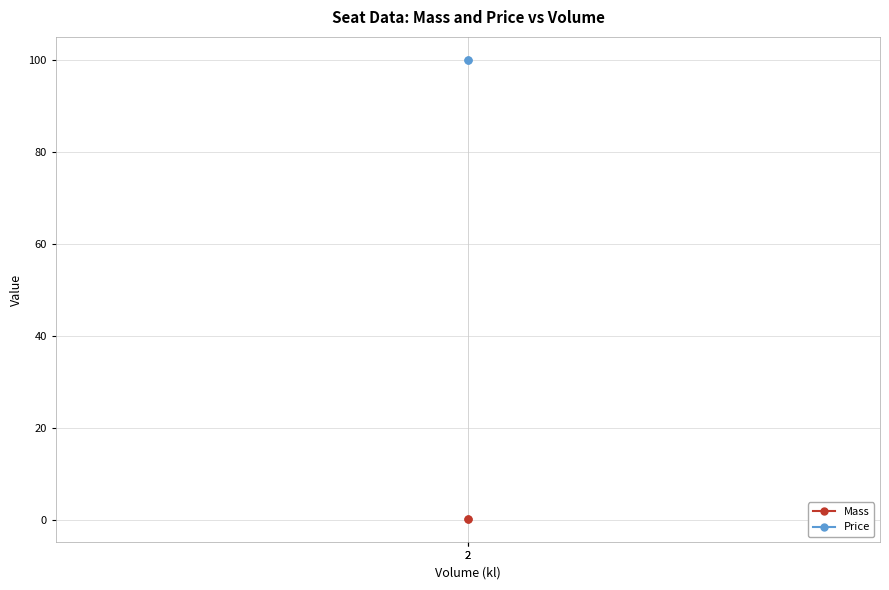

What is the total value across all series at 2?

100.0